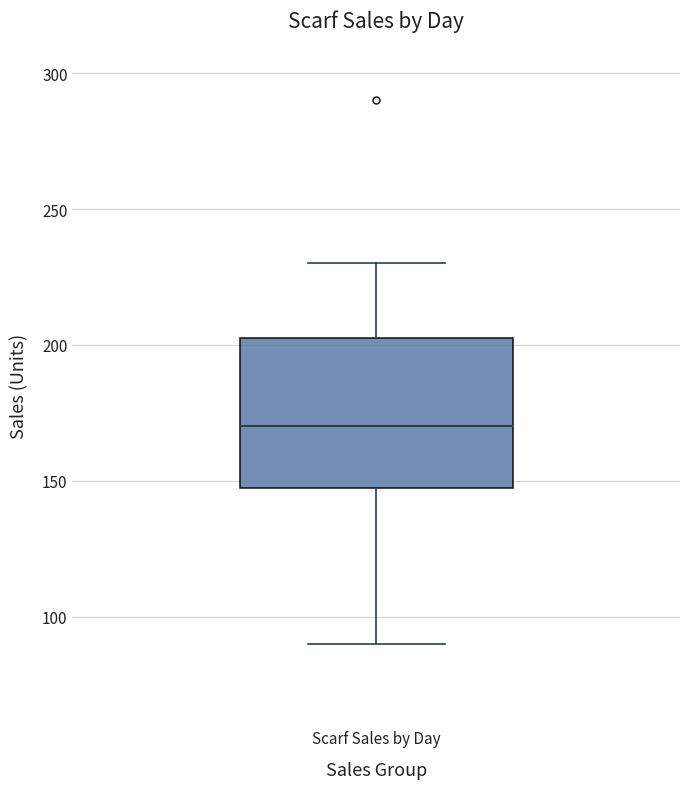

Transcribe this box plot: give where the median line is, the range the box spans, and where the two whiskers end, as read against the y-axis. The values are not printed on the chart, so give them approximately, as read against the axis.

median 170, box 150 to 205, whiskers 90 to 230